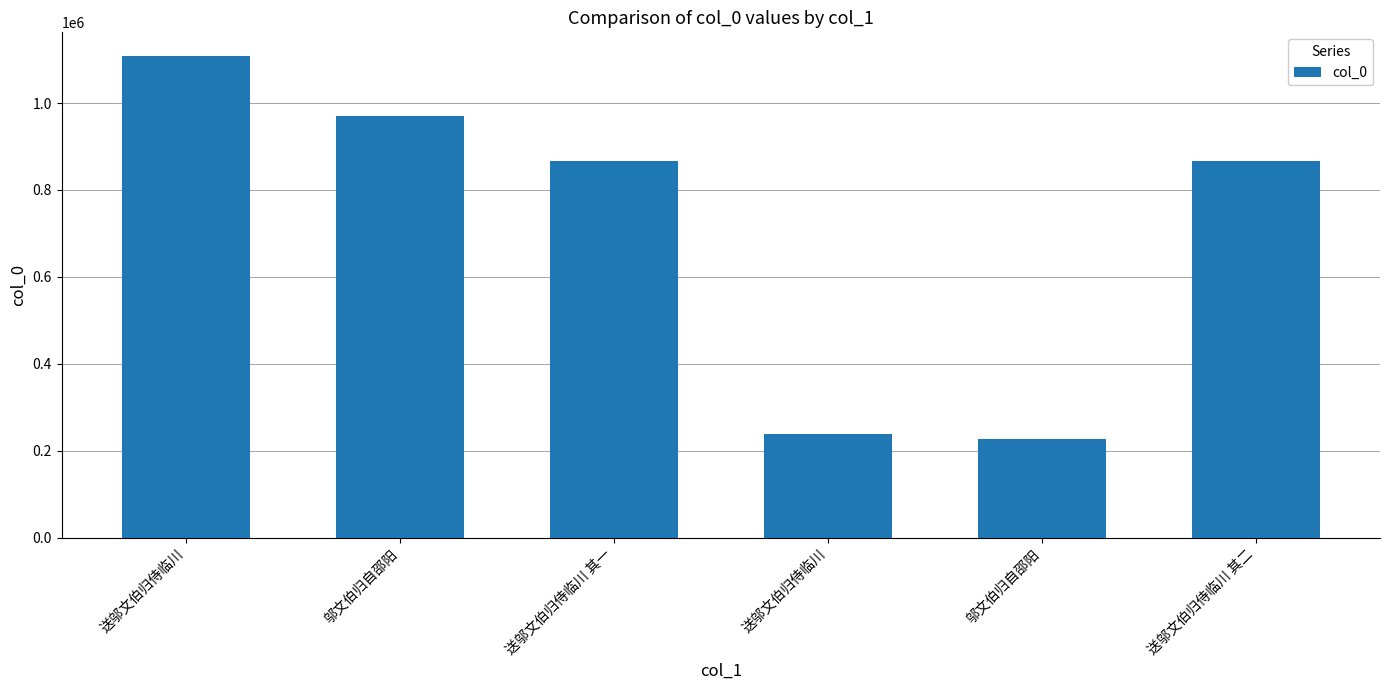

How many bars are there in total?

6